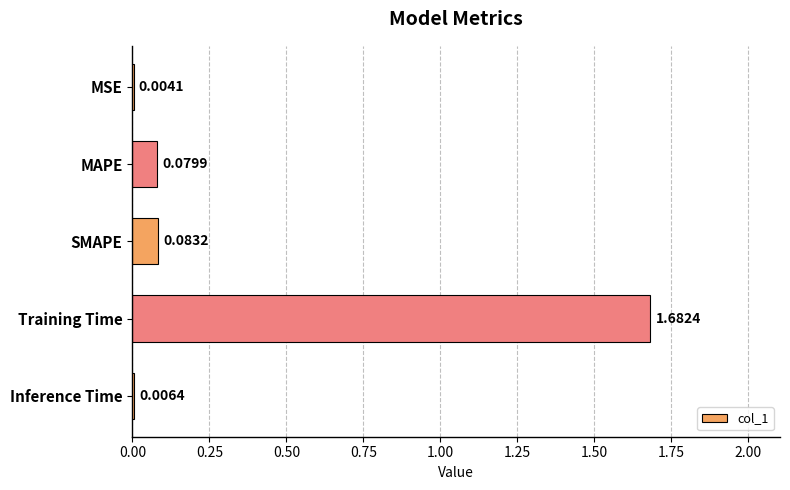

What is the change in value from MSE to MAPE?

+0.1